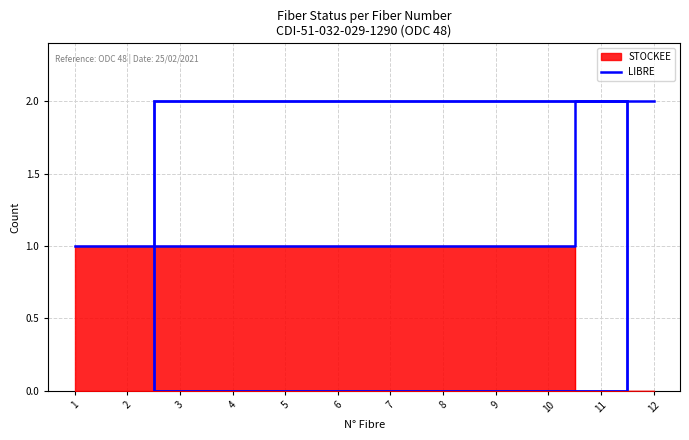

List the labels in order of value, largest first.

11, 12, 1, 2, 3, 4, 5, 6, 7, 8, 9, 10